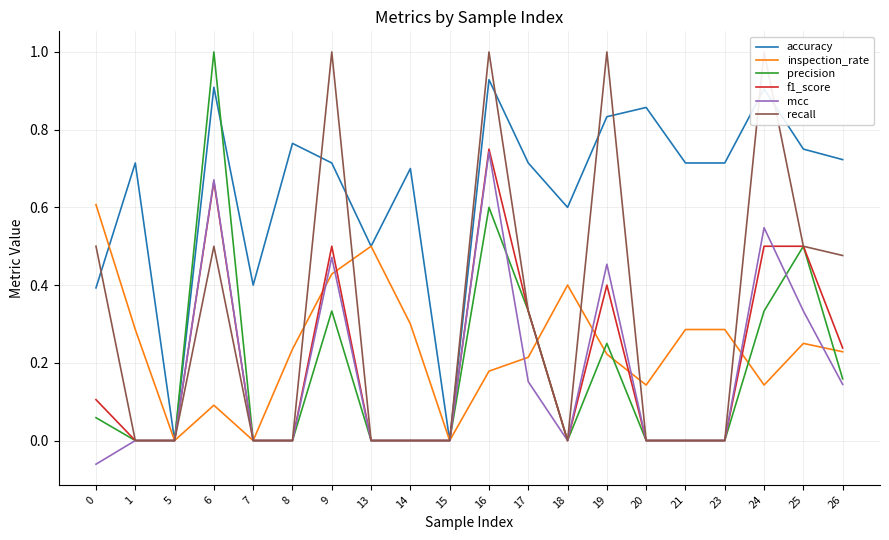

Which has a higher value, 6 or 24?

6